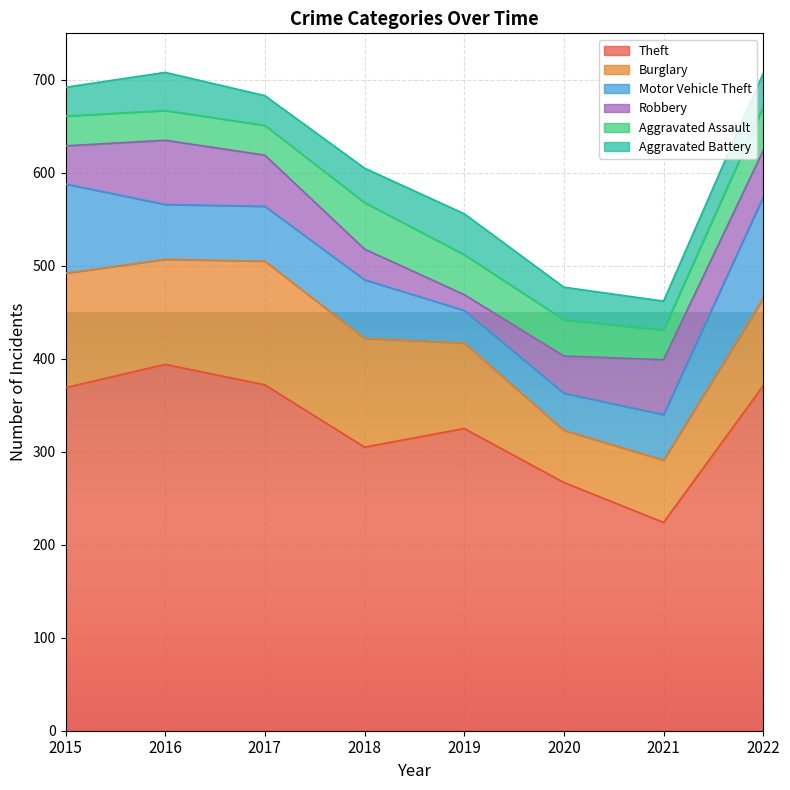

What is the greatest value displayed?

394